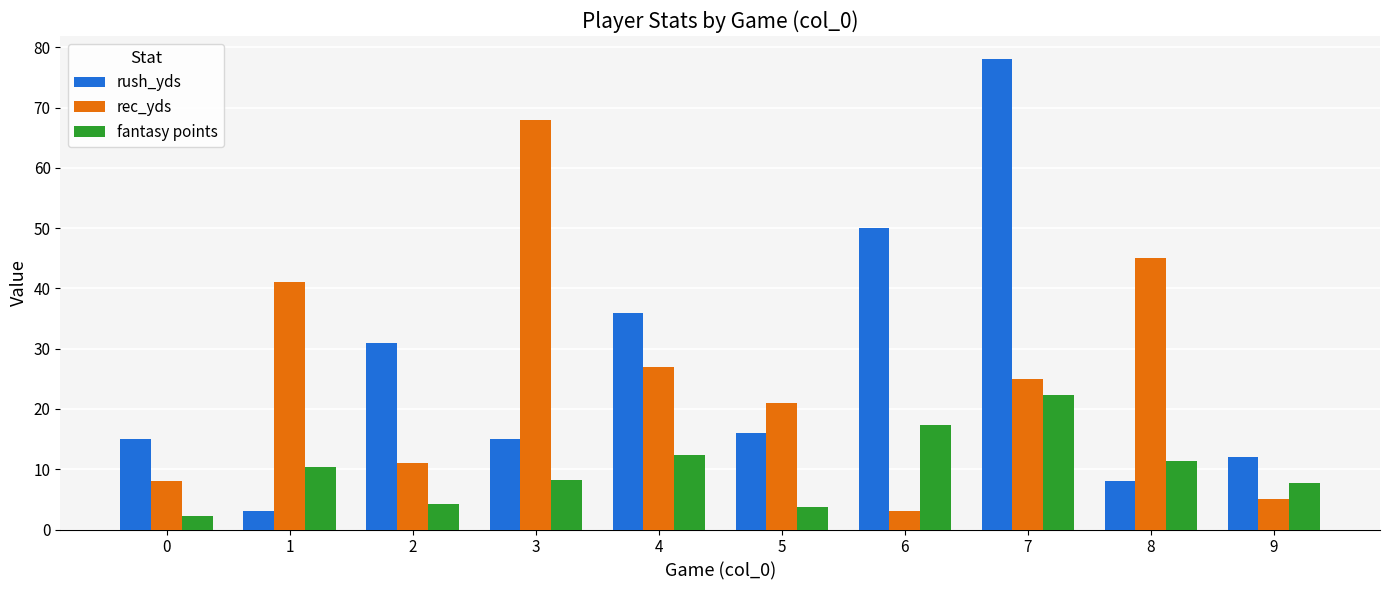

Is it true that rush_yds equals 15.0 at 0?

True